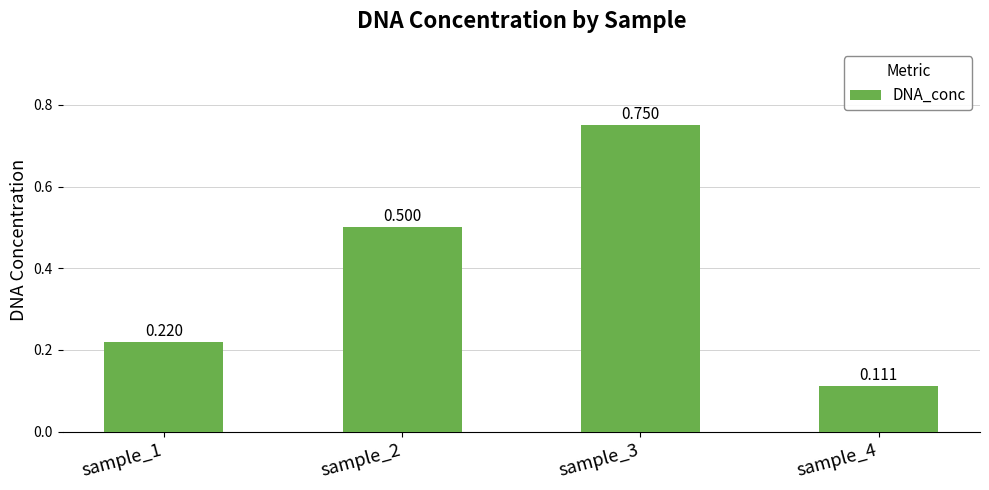

Which has a higher value, sample_1 or sample_2?

sample_2